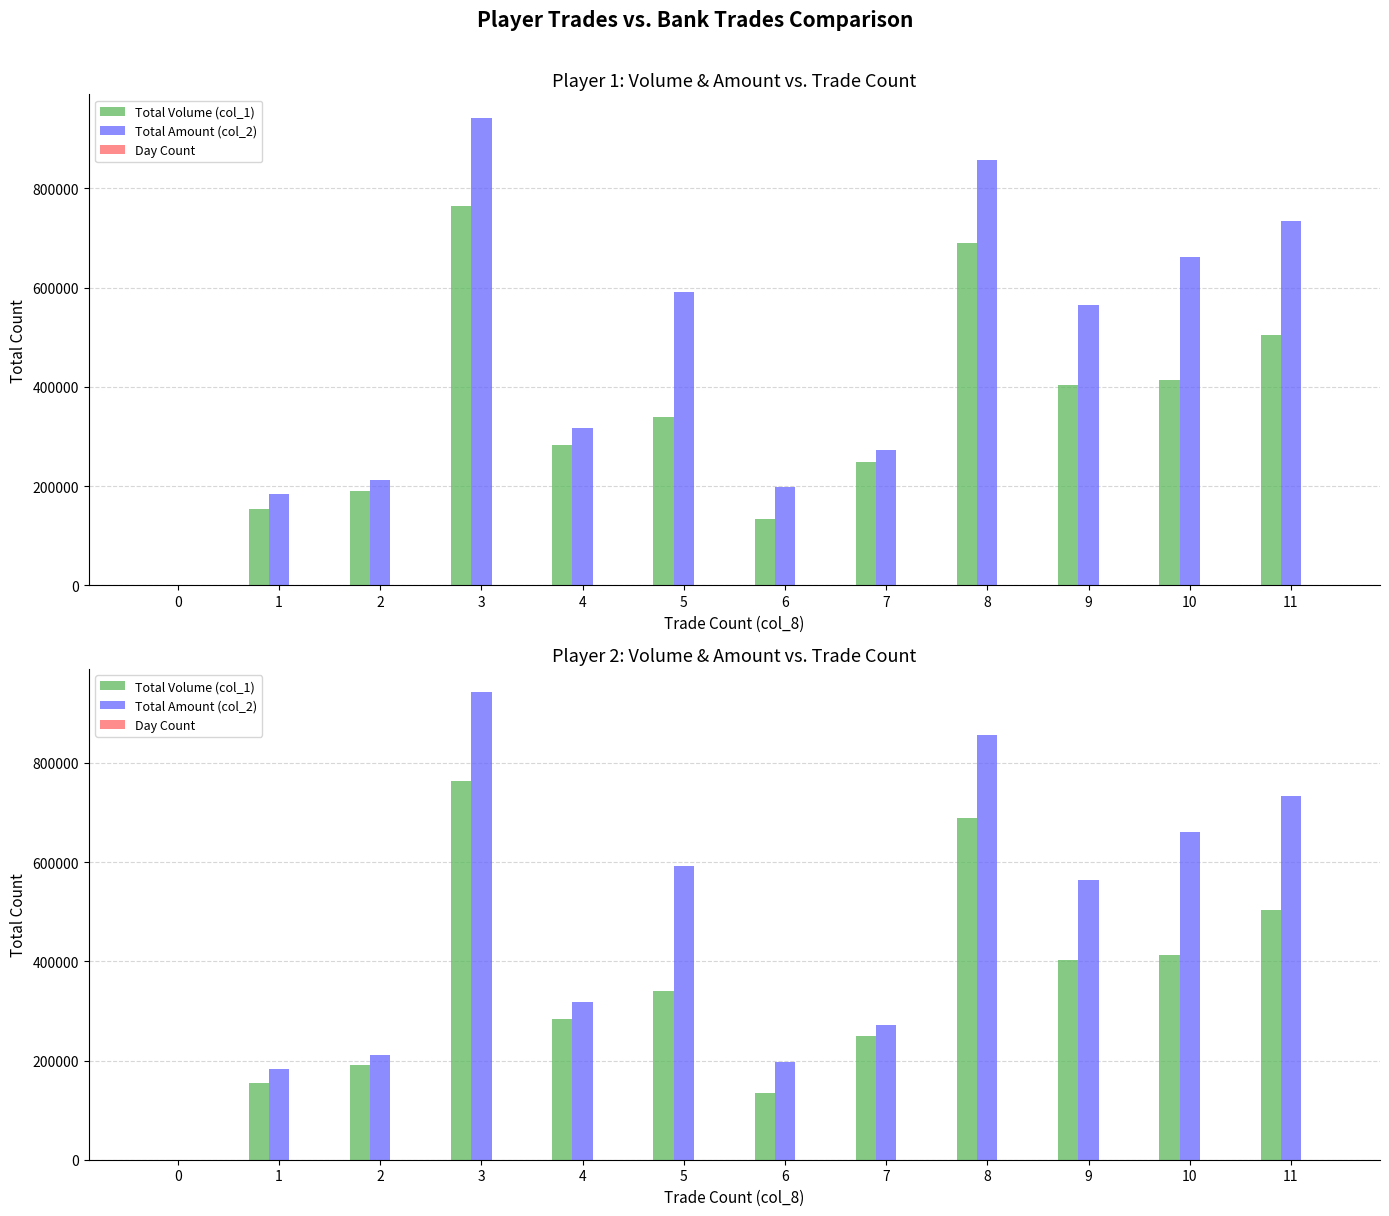

At how many categories does at least one series exceed 284043?

7